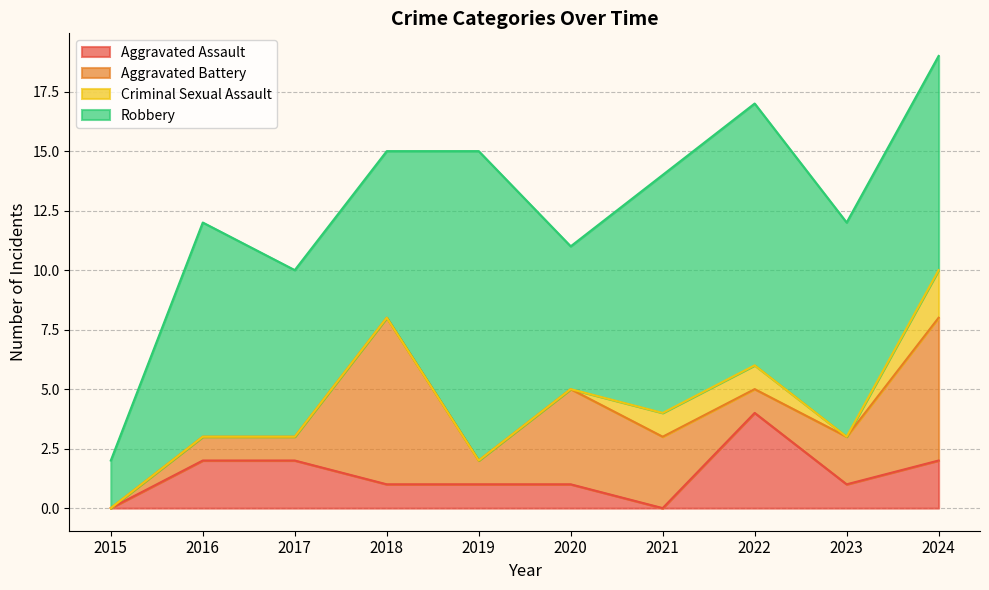

True or false: Aggravated Battery and Criminal Sexual Assault cross at least once.

False